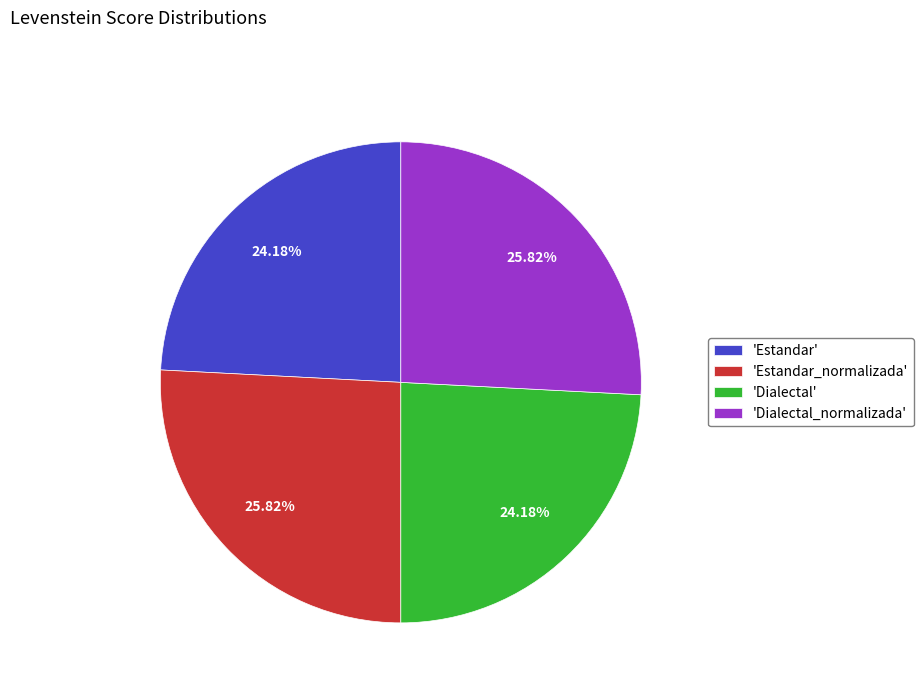

Does any single category account for the majority?

No